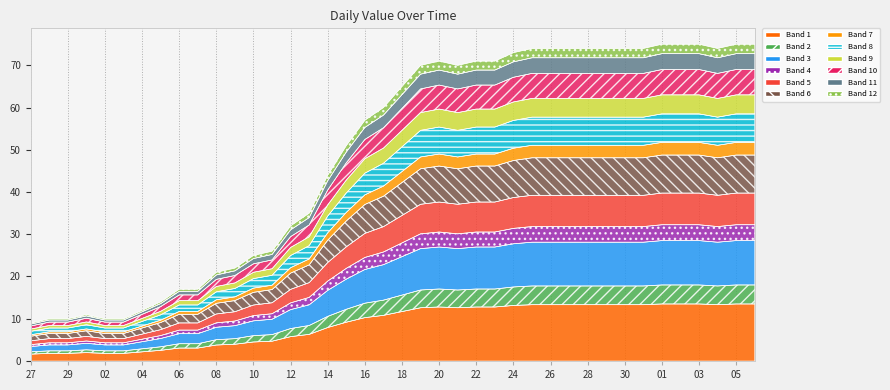

True or false: there are more than 0 points higher than both neighbors.

True